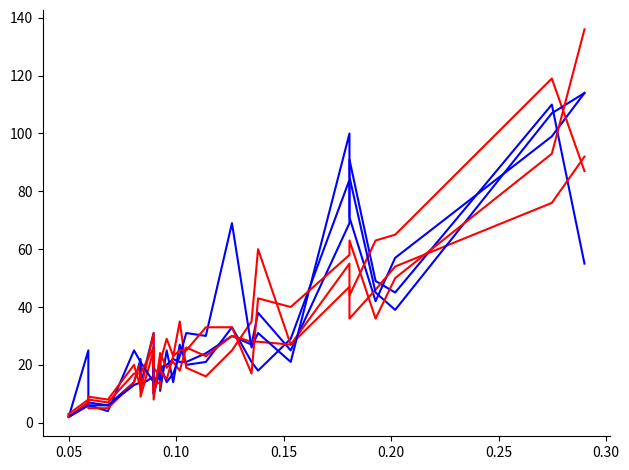

What are all the series names shown in the legend?

pi15, pi32, pi21, pi44, pi39, pi42